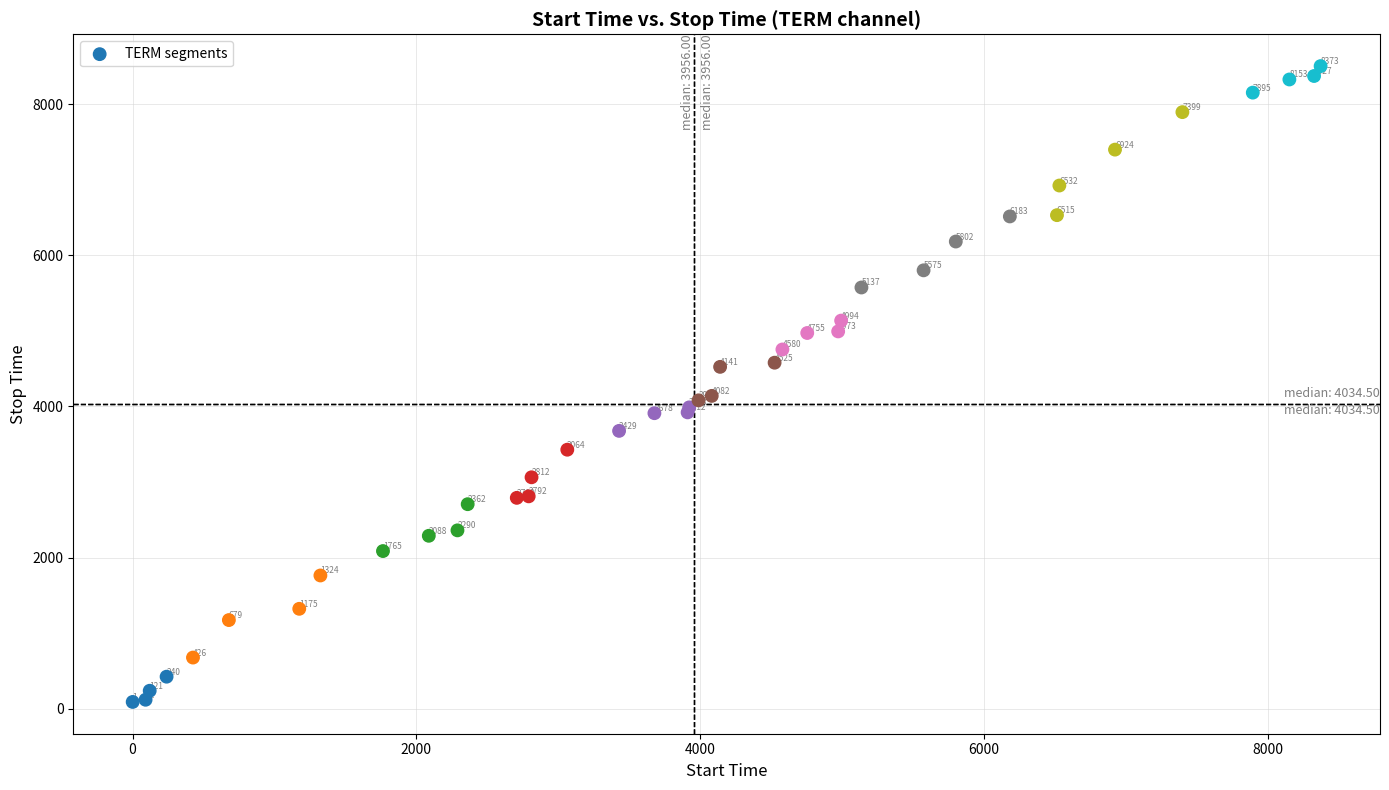

What Y value in the scatter plot is closest to 4297?

4140